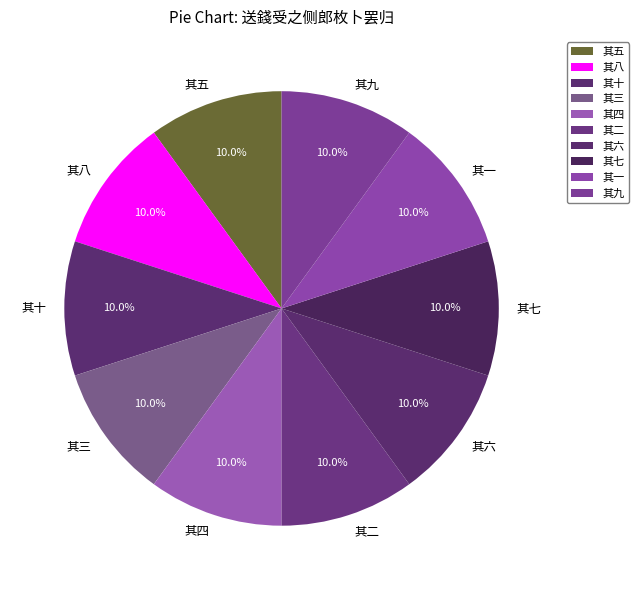

How many segments does this pie chart have?

10